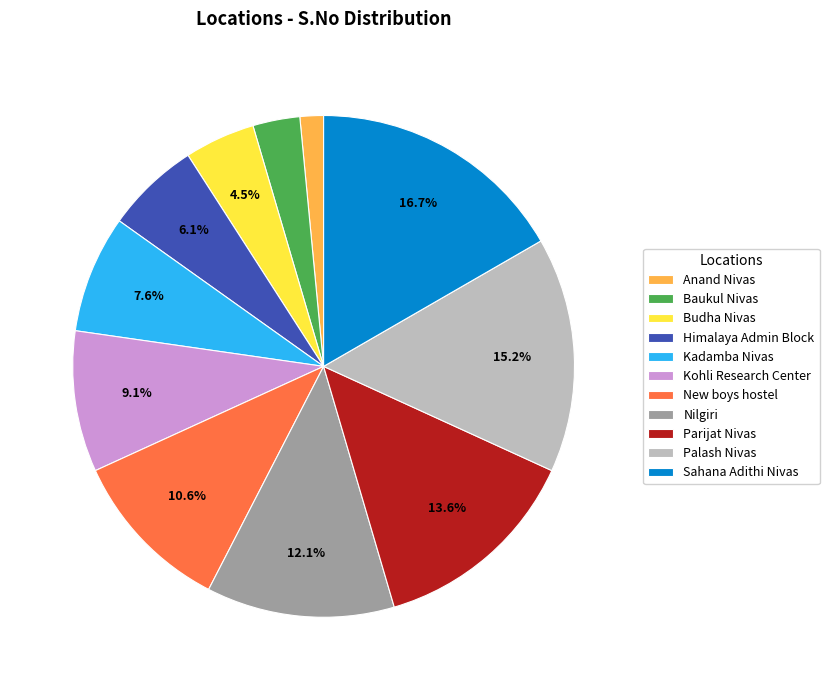

How much of the chart is everything except Kadamba Nivas?

92.4%